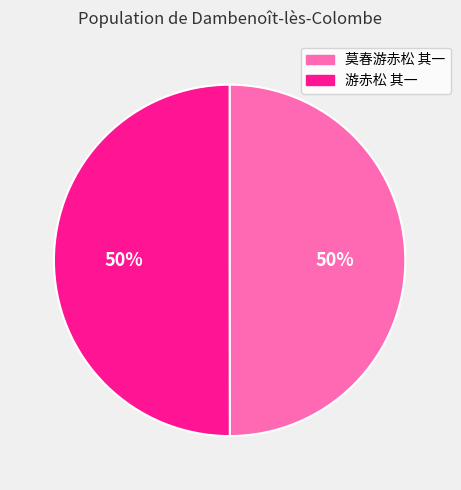

Approximately how many times larger is the value at 游赤松 其一 compared to 莫春游赤松 其一?

1.0